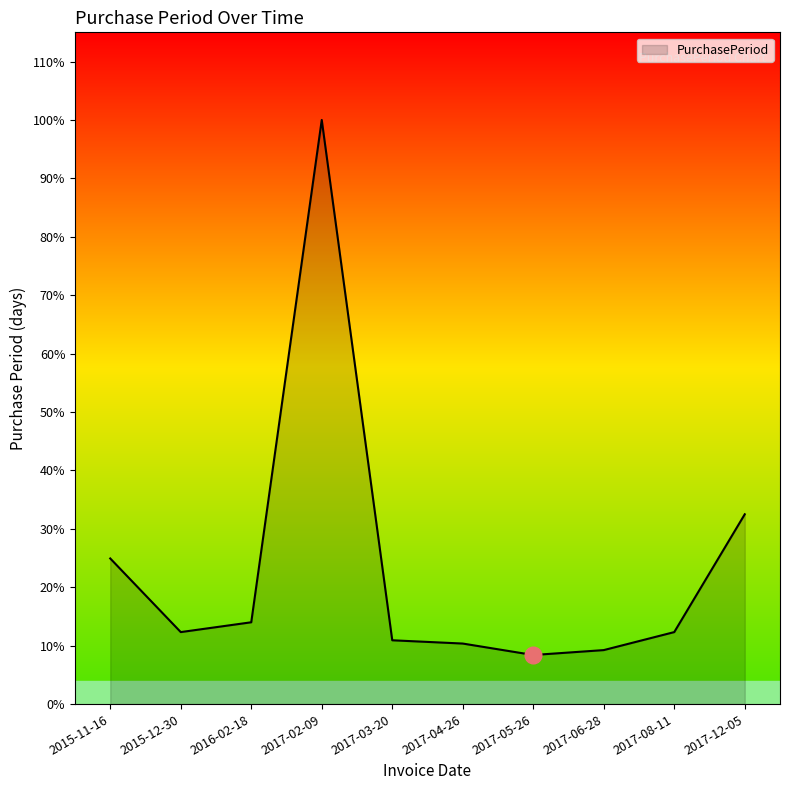

Does the chart have visible grid lines?

No